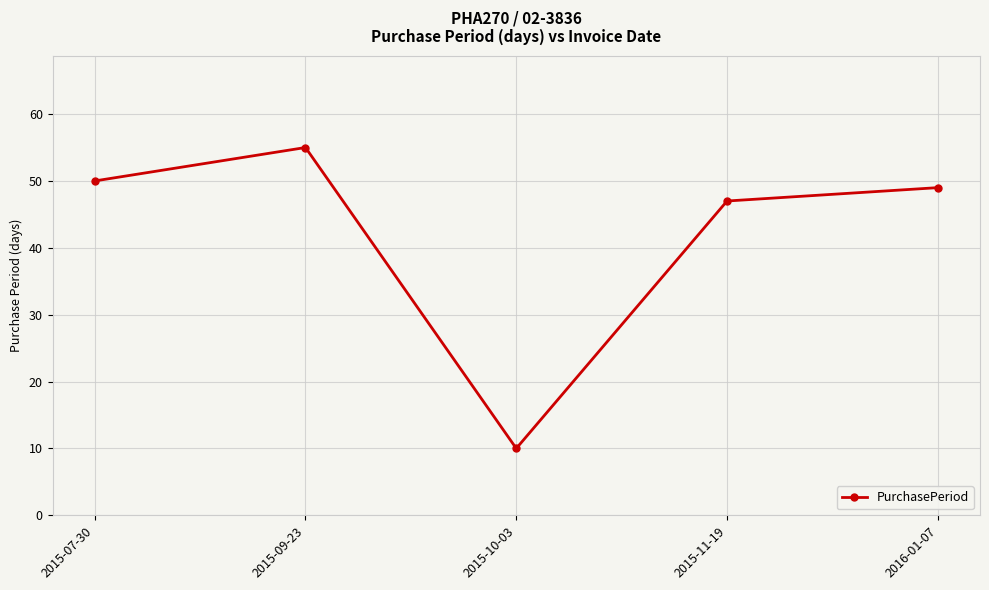

What is the difference between the maximum and minimum values?

45